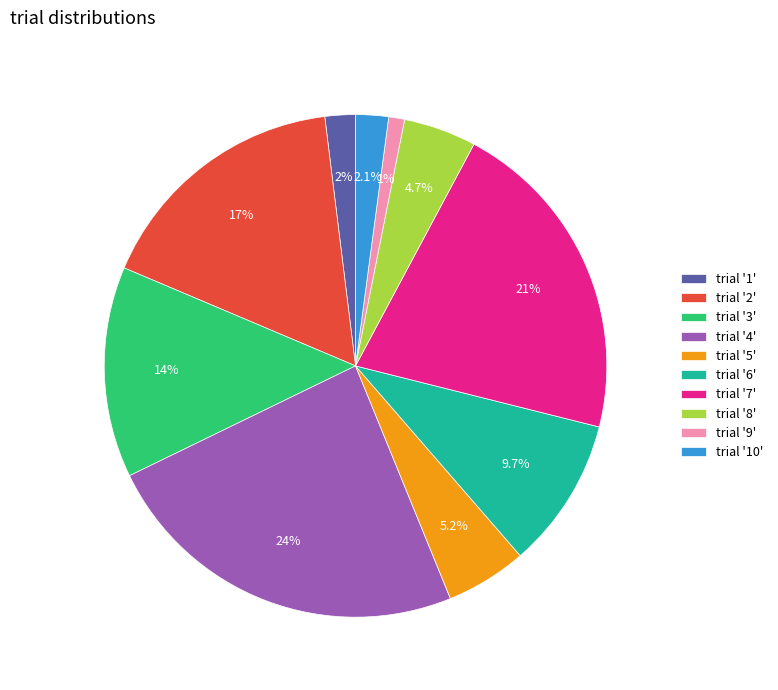

Count the number of slices in the pie.

10